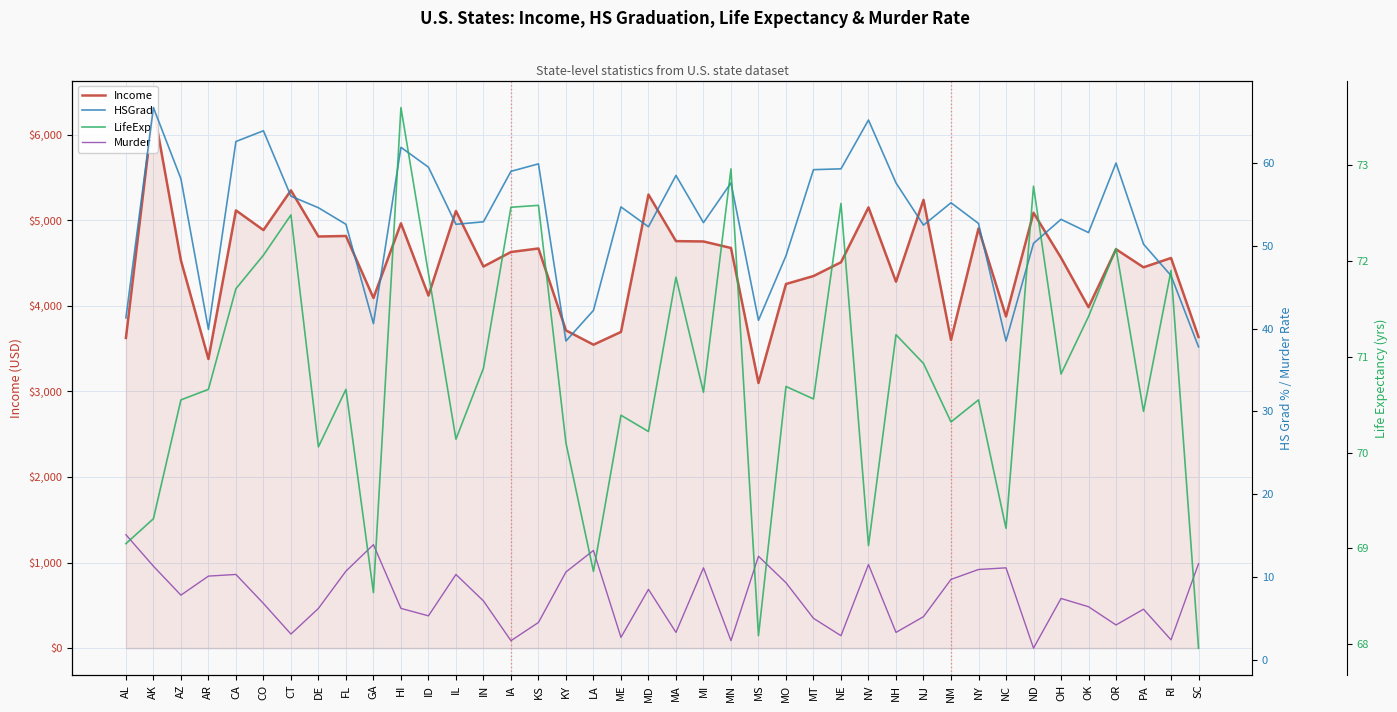

Is it true that Murder equals 5.3 at ID?

True